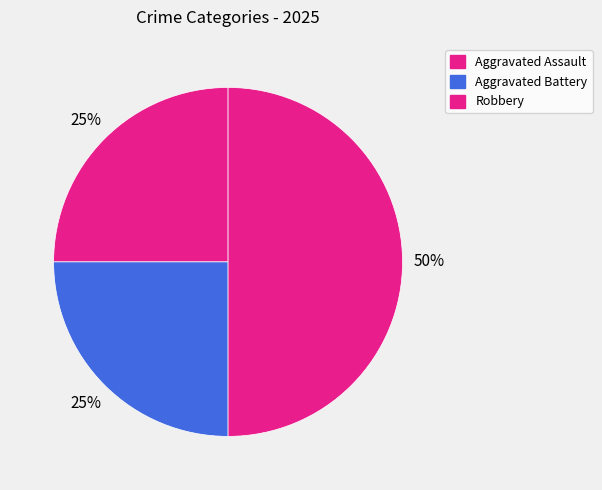

To the nearest percent, what is the difference between the largest and smallest slice percentages?

25%